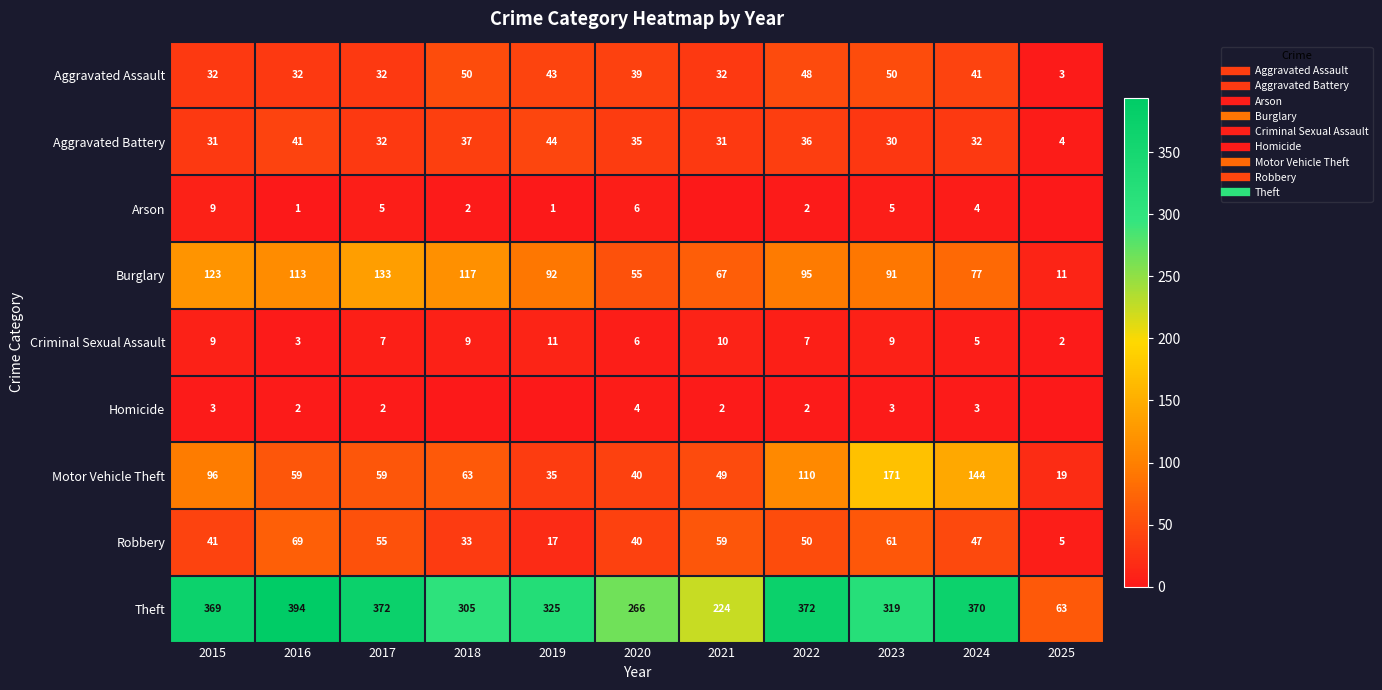

At 2020, list the series in order from smallest to largest.

Homicide, Arson, Criminal Sexual Assault, Aggravated Battery, Aggravated Assault, Motor Vehicle Theft, Robbery, Burglary, Theft